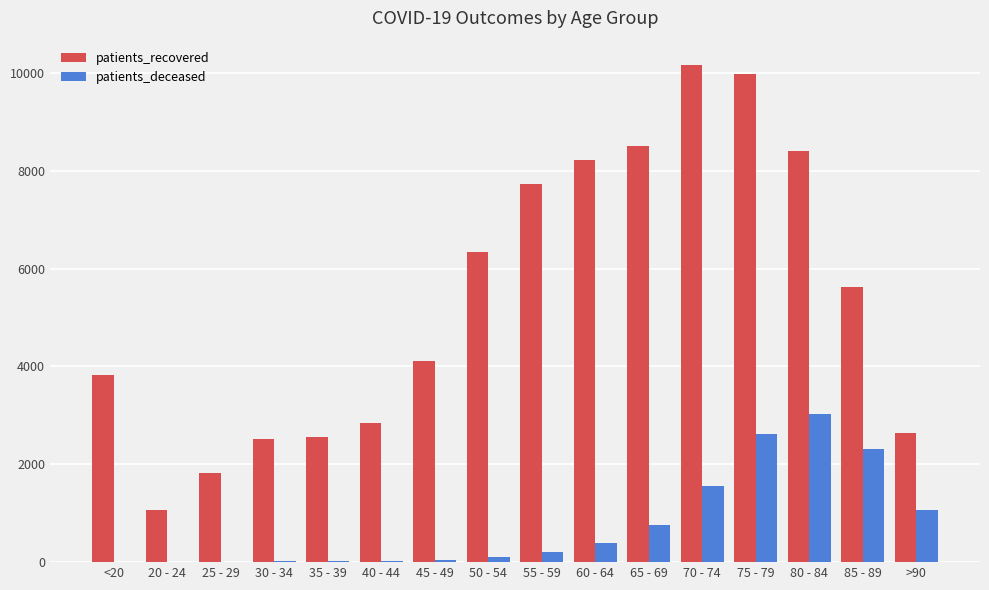

The value of patients_recovered at 35 - 39 is 2568. True or false?

True